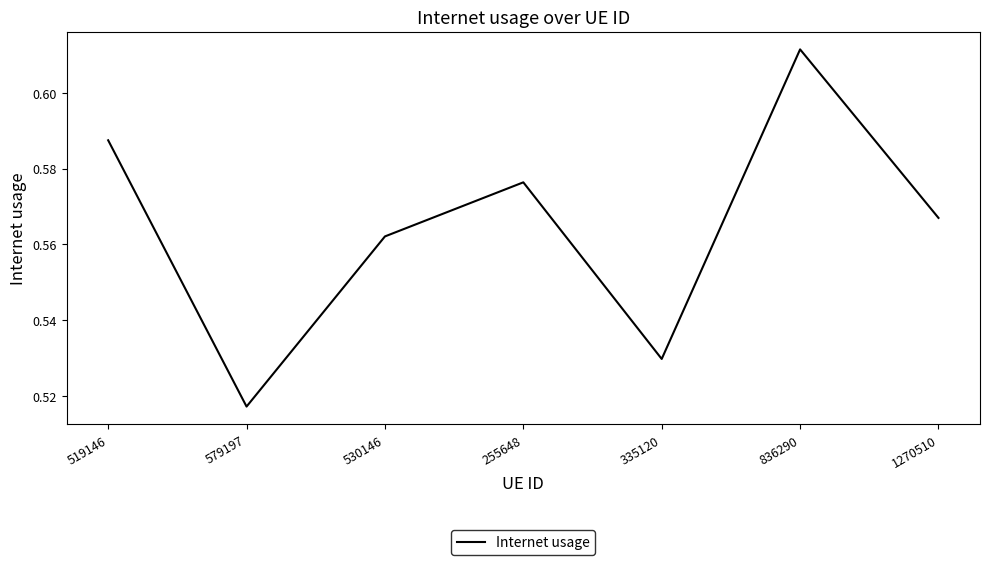

How many distinct data groups are displayed?

1